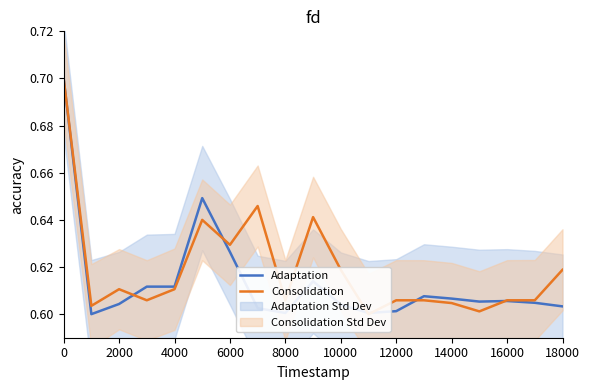

What is the average value of the Adaptation series?

0.6